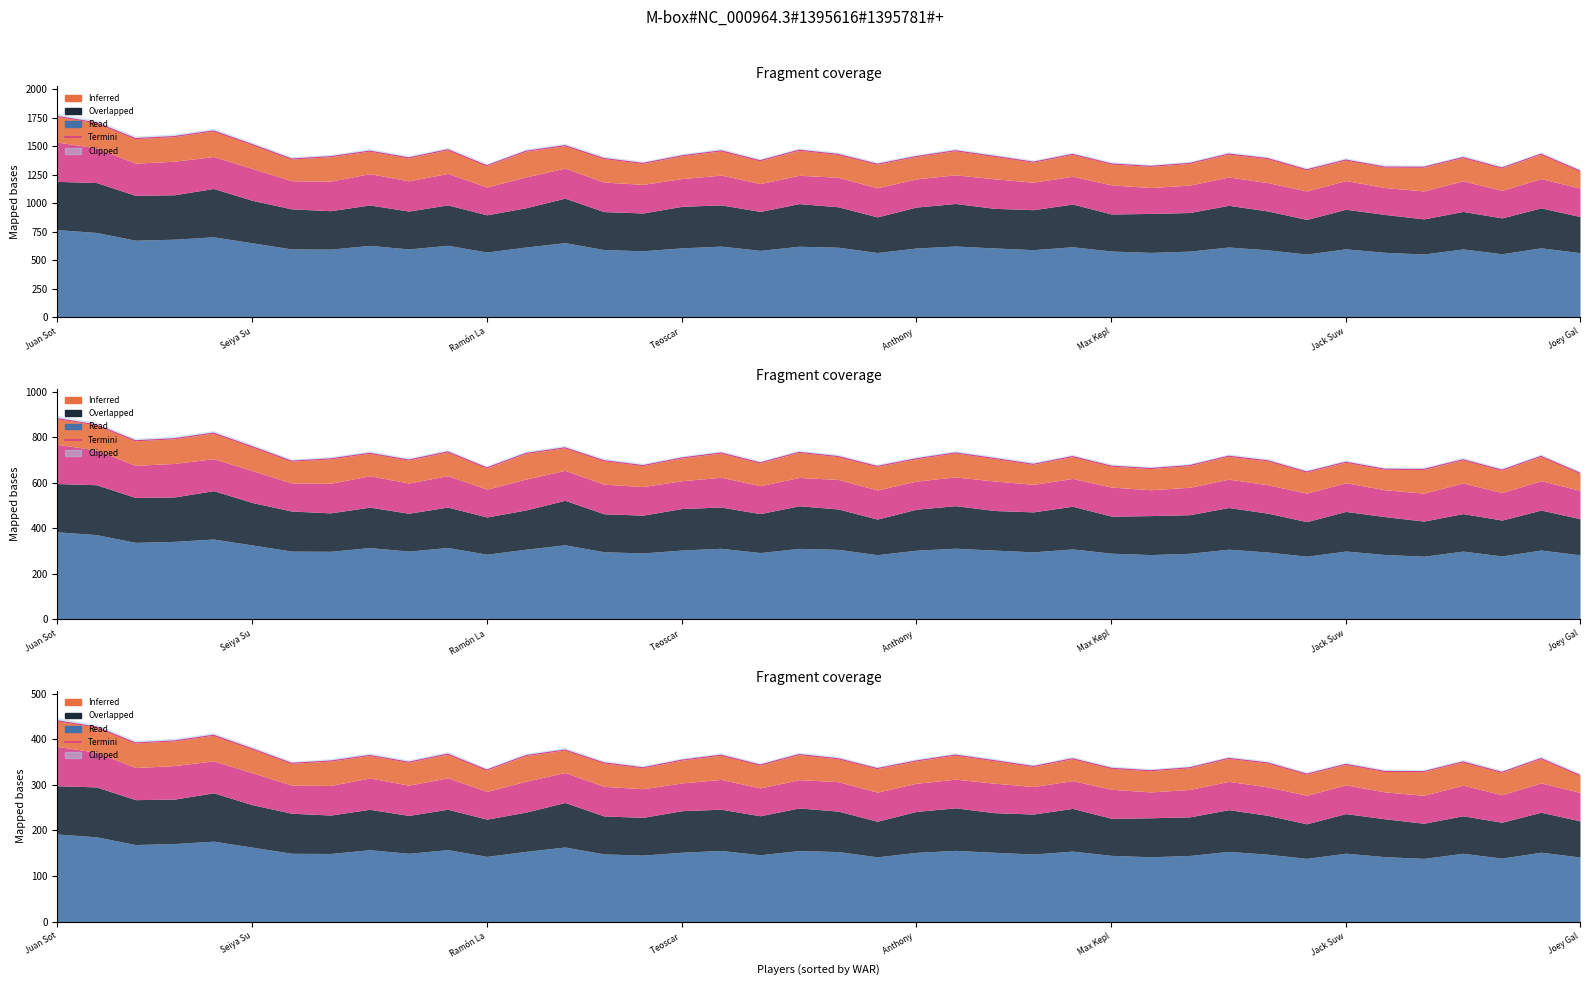

Where is the data nearest to the value 380?

Seiya Su